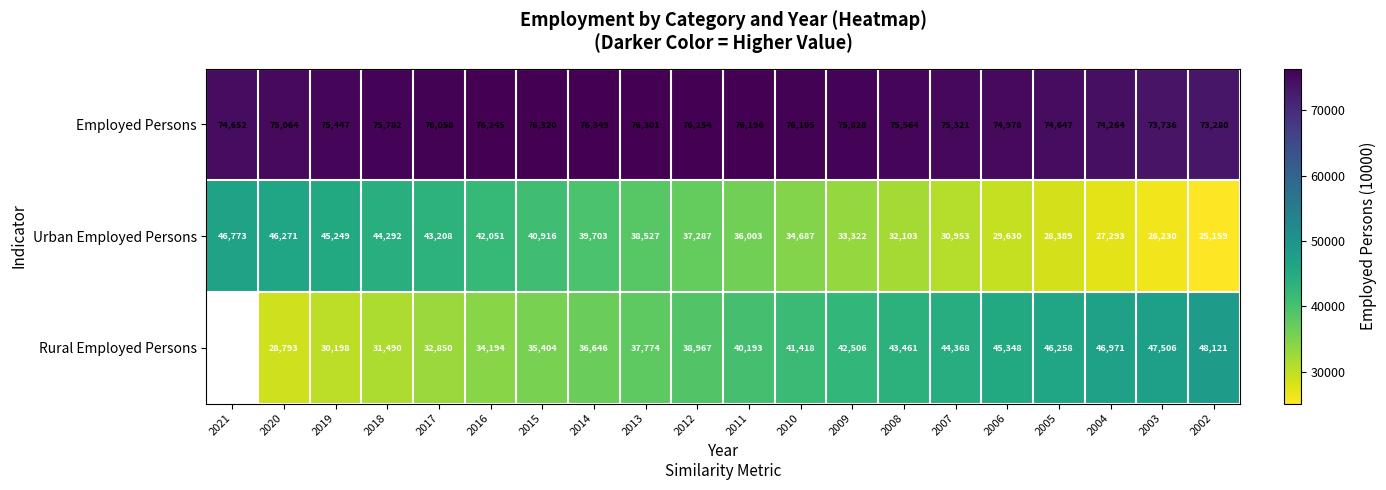

Is the value of Employed Persons at 2016 greater than the value of Urban Employed Persons at 2016?

Yes